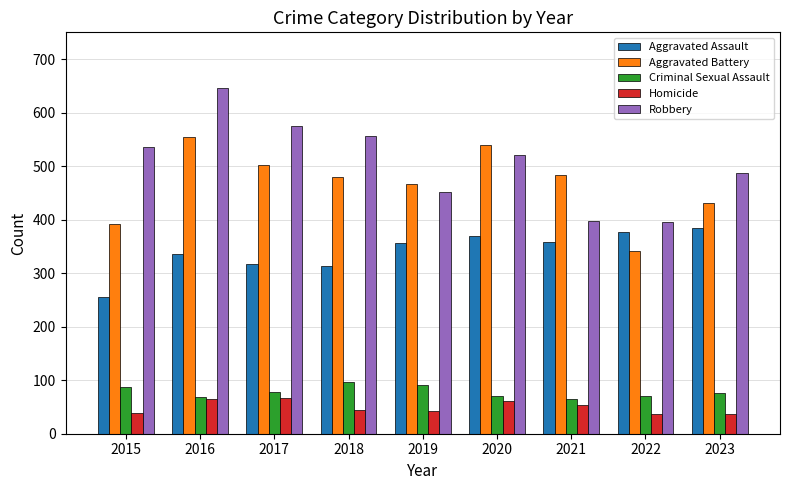

The Aggravated Battery series shows 148 at 2021. True or false?

False